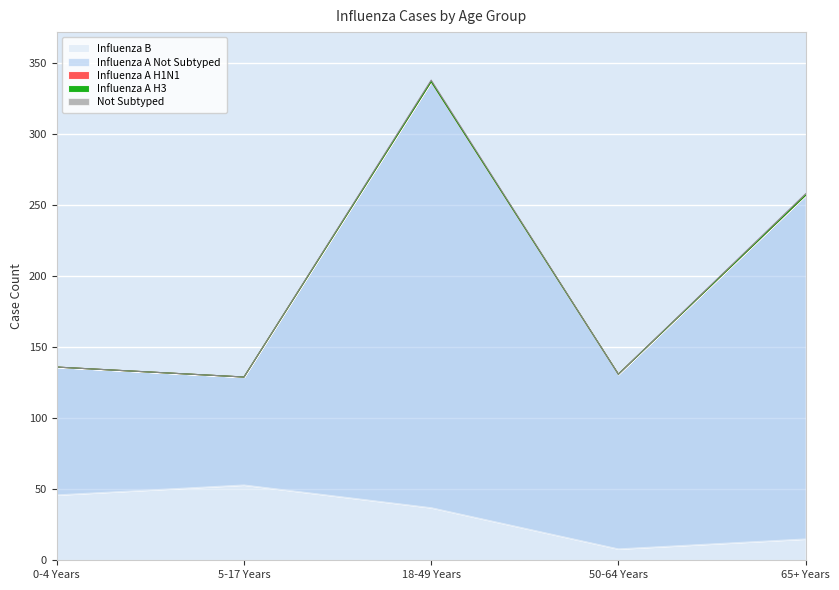

At 18-49 Years, list the series in order from smallest to largest.

Influenza A H1N1, Influenza A H3, Not Subtyped, Influenza B, Influenza A Not Subtyped